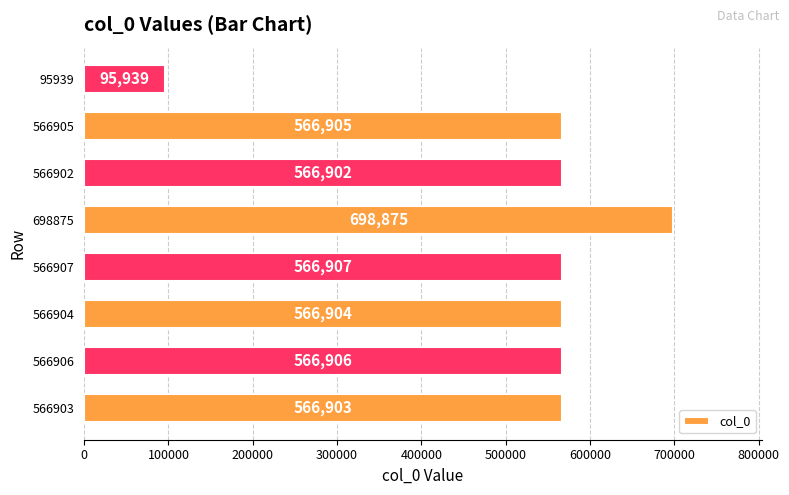

Count the number of categories in the chart.

8